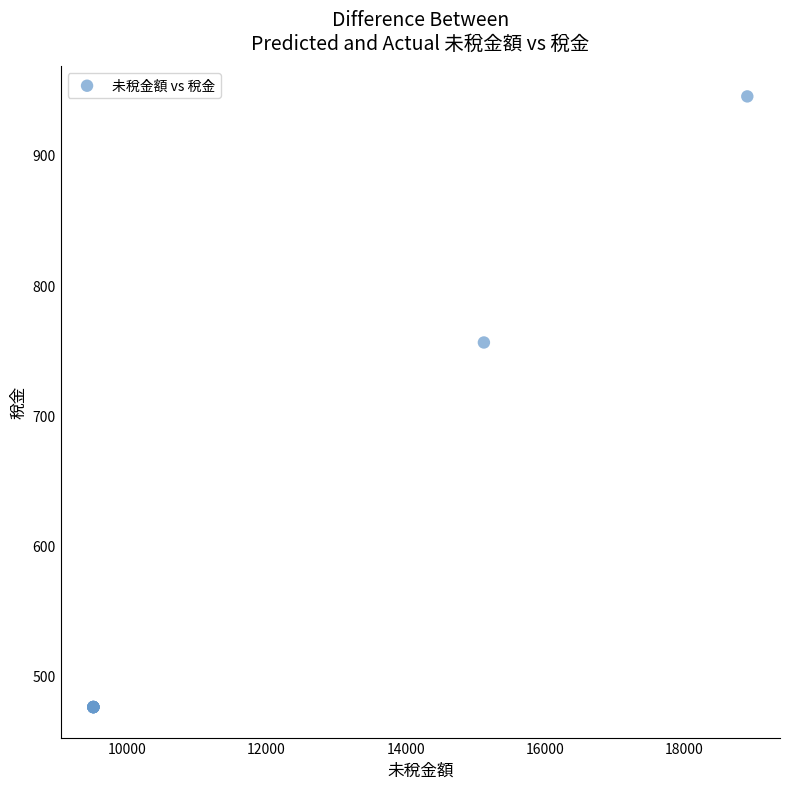

What Y value in the scatter plot is closest to 710?

756